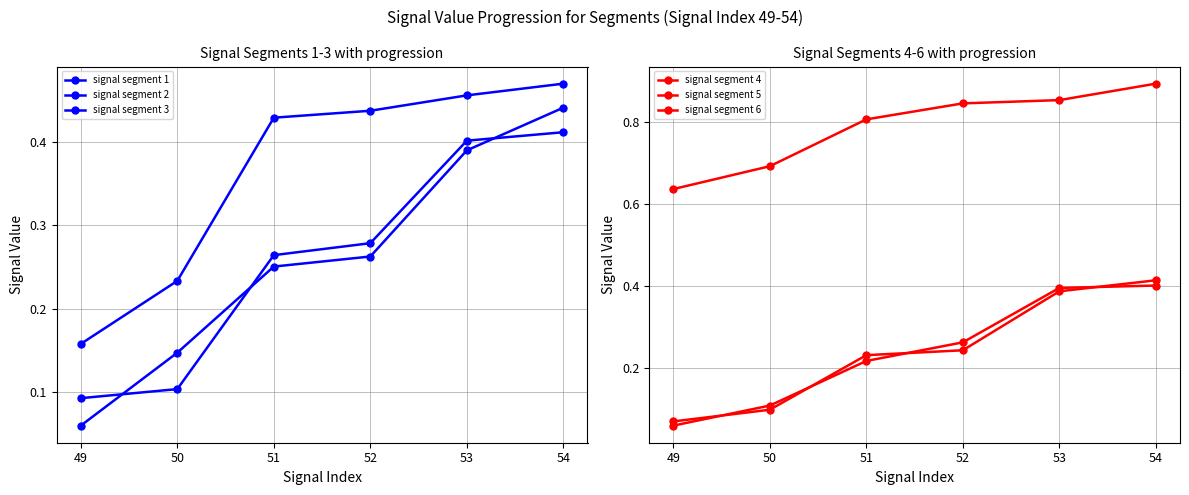

Reading left to right, list all the values displayed in this chart.

signal segment 1: 0.2	0.2	0.4	0.4	0.5	0.5
signal segment 2: 0.1	0.1	0.3	0.3	0.4	0.4
signal segment 3: 0.1	0.1	0.3	0.3	0.4	0.4
signal segment 4: 0.1	0.1	0.2	0.2	0.4	0.4
signal segment 5: 0.6	0.7	0.8	0.8	0.9	0.9
signal segment 6: 0.1	0.1	0.2	0.3	0.4	0.4